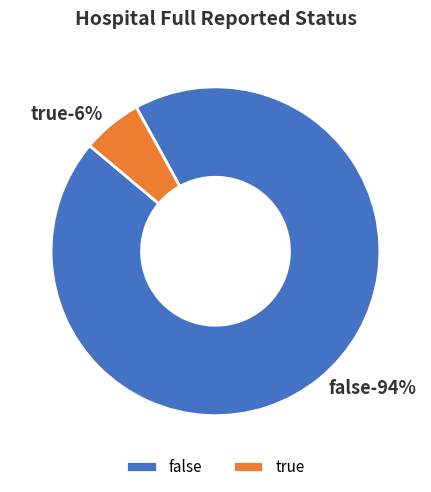

True or false: false accounts for 99% of the total.

False